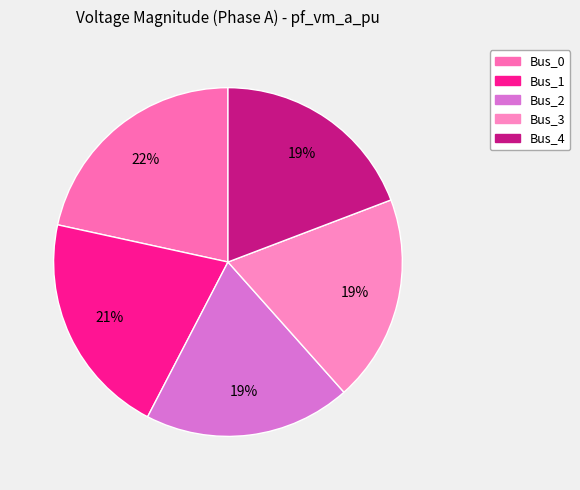

Count the number of slices in the pie.

5